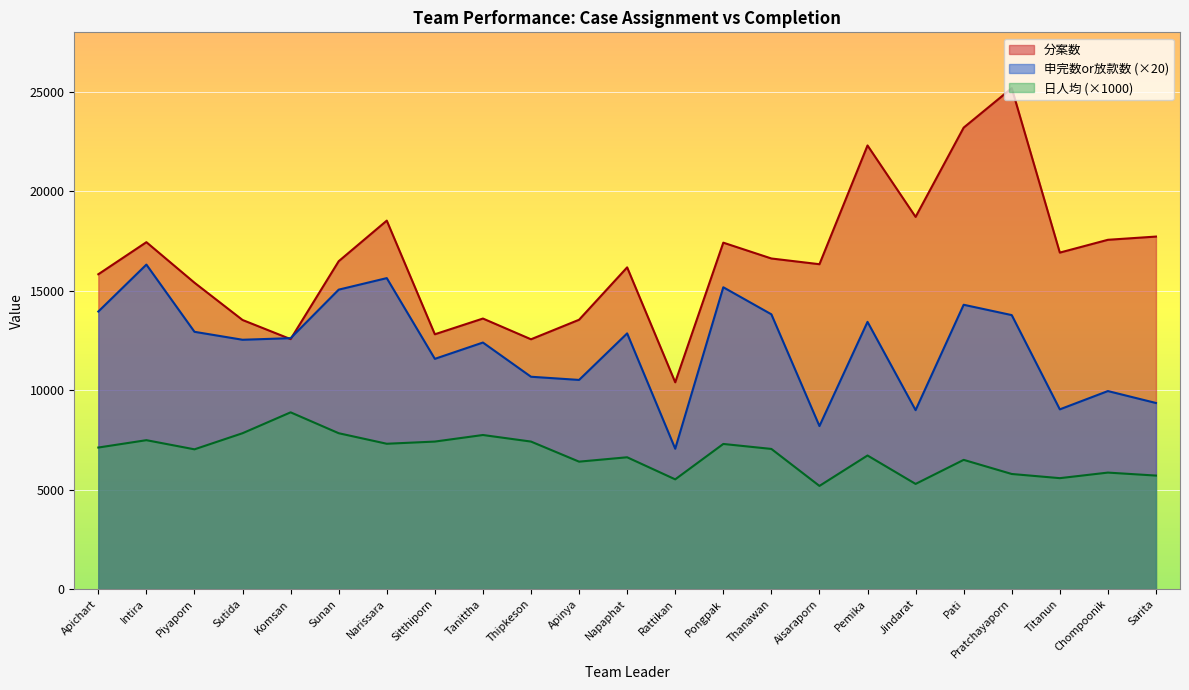

True or false: 分案数 has more than 0 points higher than both neighbors.

True